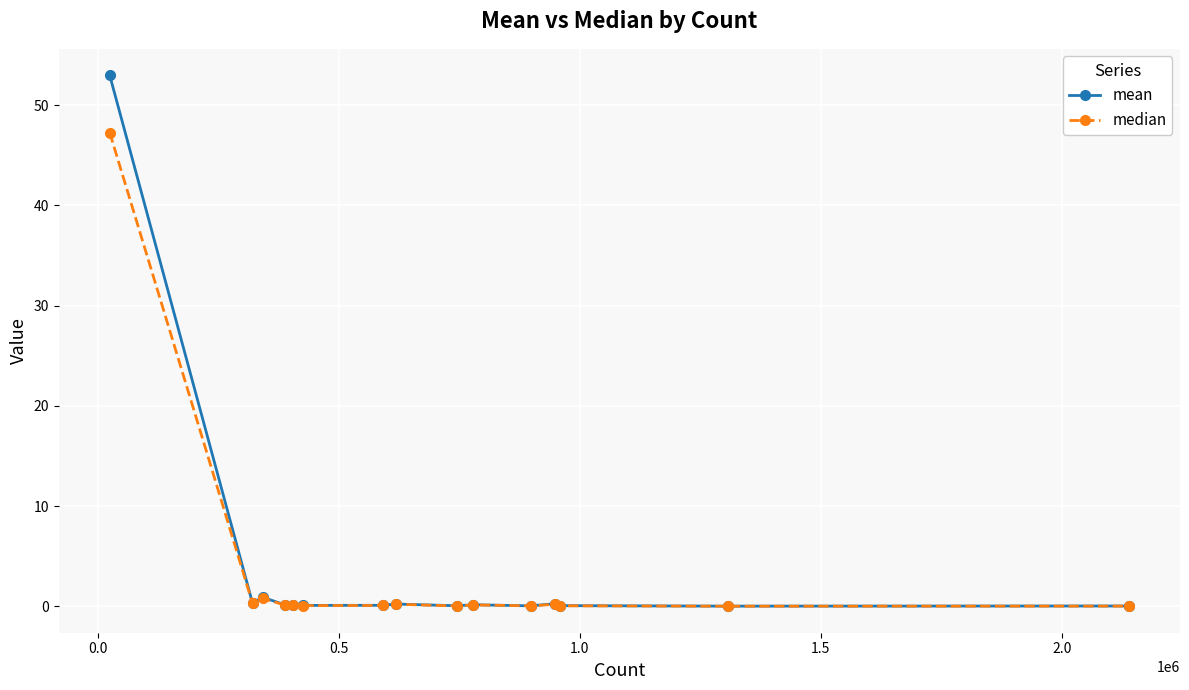

True or false: mean has more than 2 interior local peaks.

True